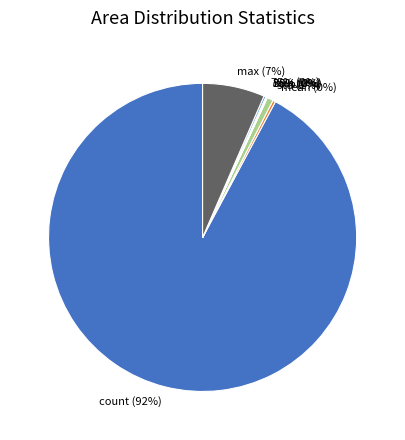

What is the change in value from std to 75%?

-2.0